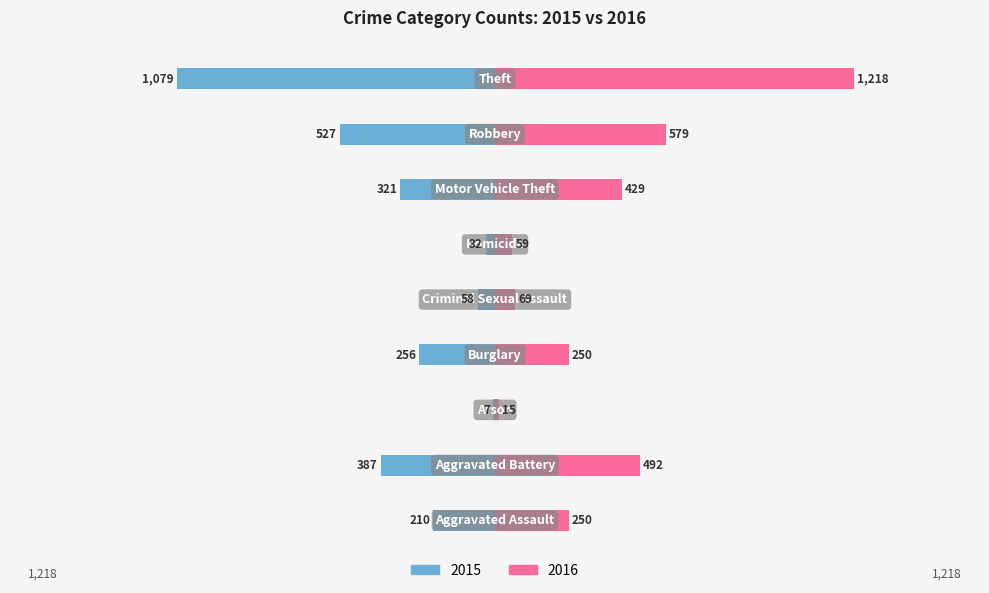

The value of Left at Theft is -1794. True or false?

False